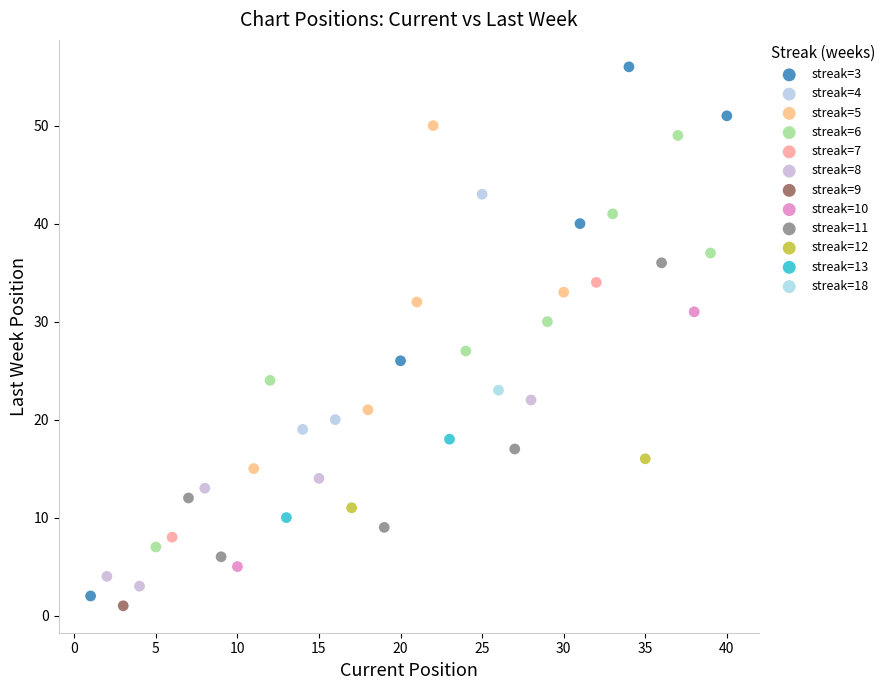

Which series contains the lowest Y value?

streak=9